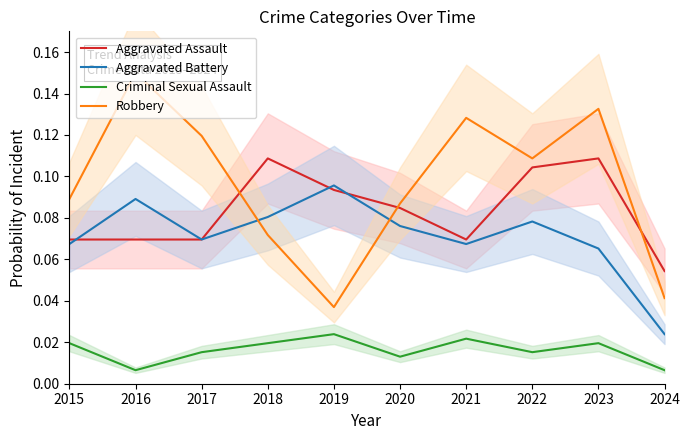

What is the average value of the Aggravated Assault series?

0.1